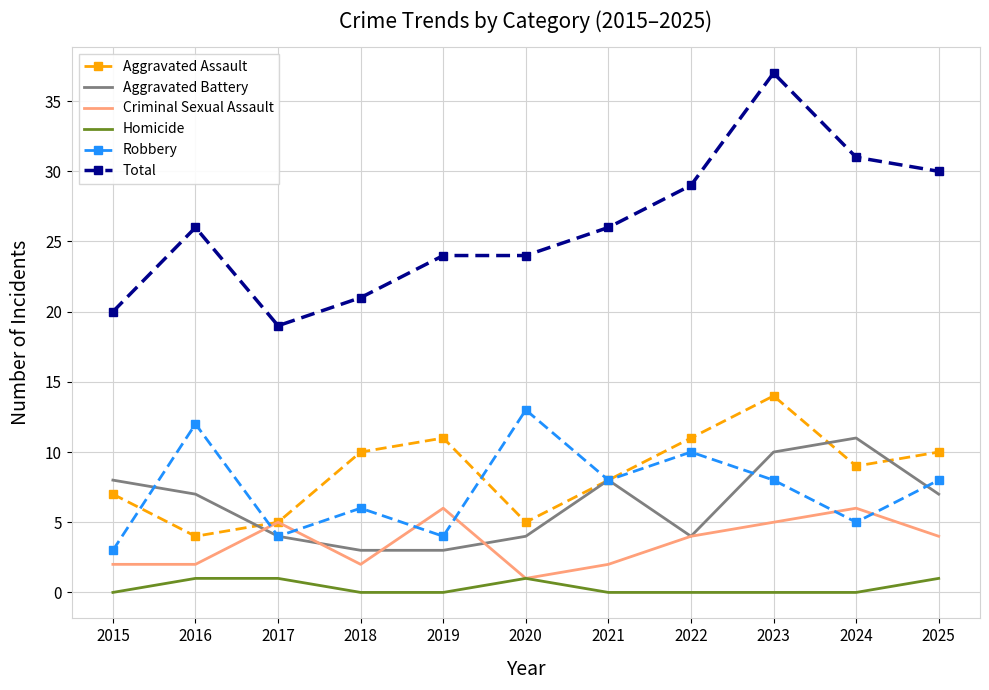

True or false: Aggravated Battery and Total intersect in this chart.

False